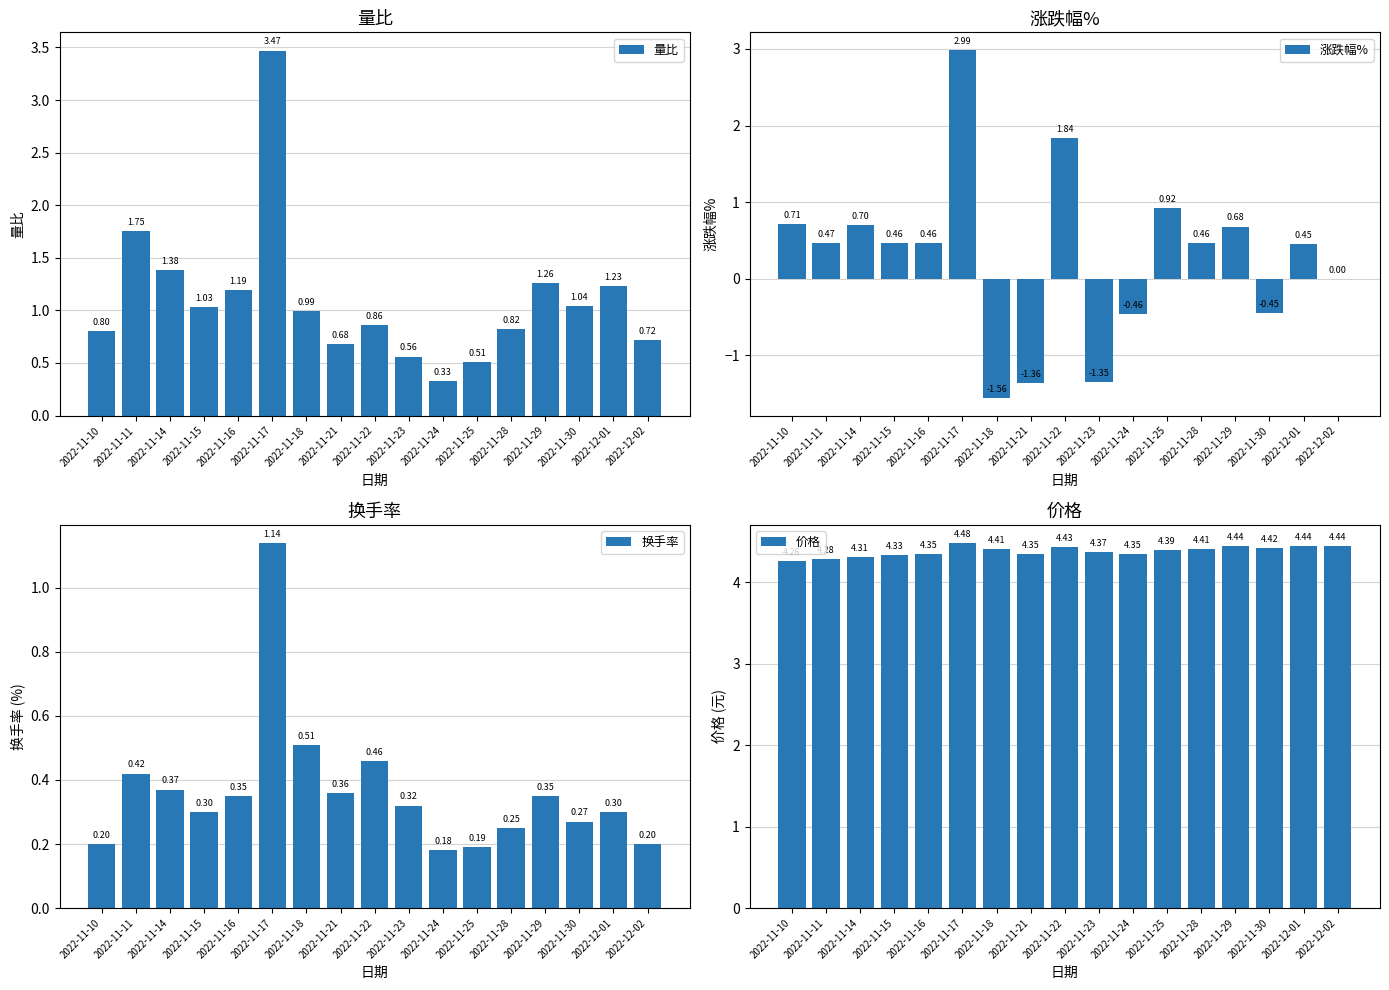

True or false: 量比 has a value of 1.0 at 2022-11-15.

True